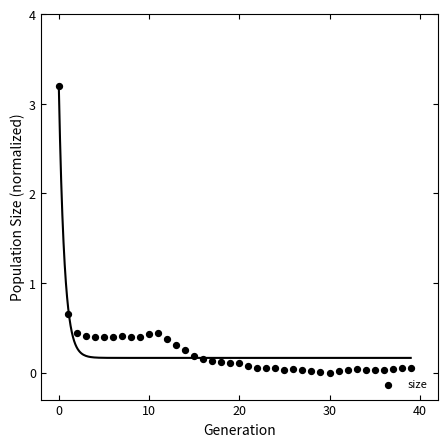

What is the range of Y values (max minus min)?

3.2